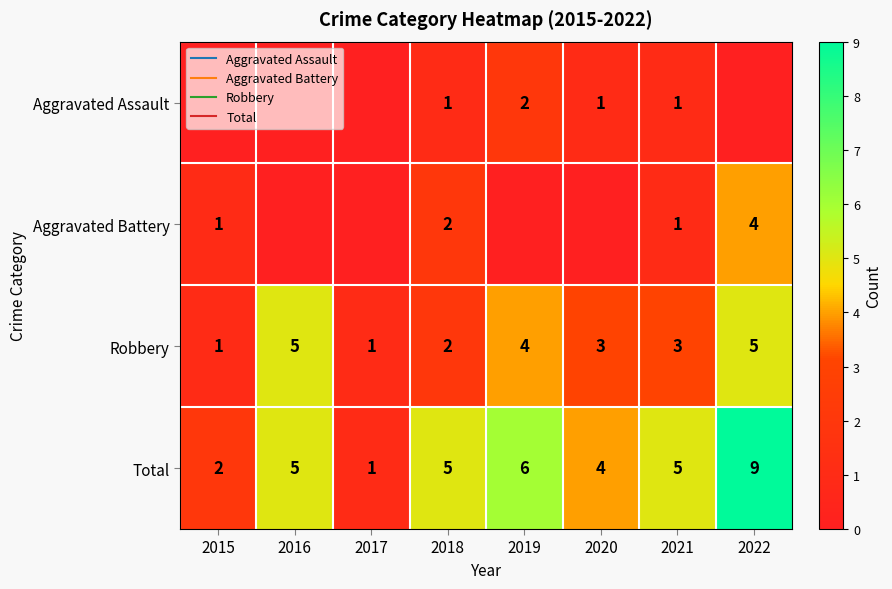

List the labels in order of Robbery value, largest first.

2016, 2022, 2019, 2020, 2021, 2018, 2015, 2017